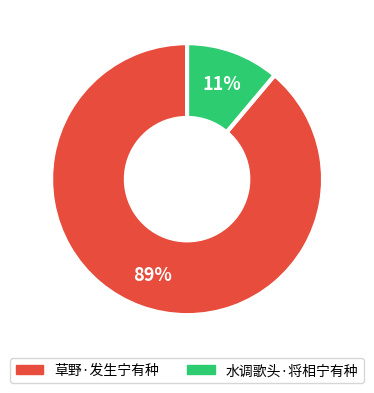

What is the largest slice in the pie chart?

草野·发生宁有种